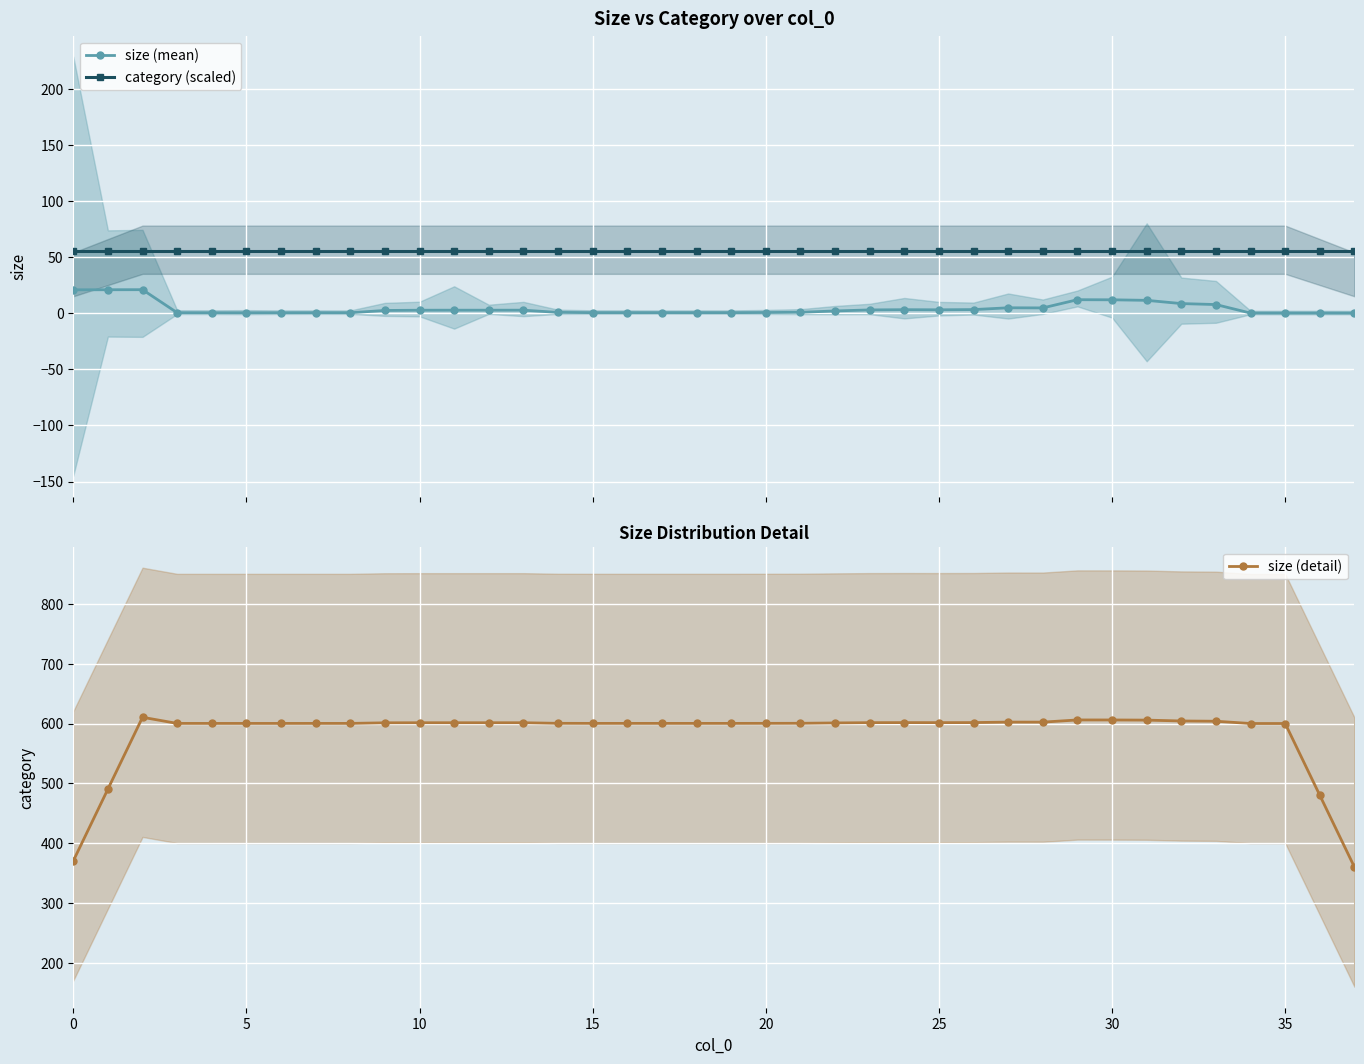

What is the sum of the size (detail) values at 28 and 36?

1082.3